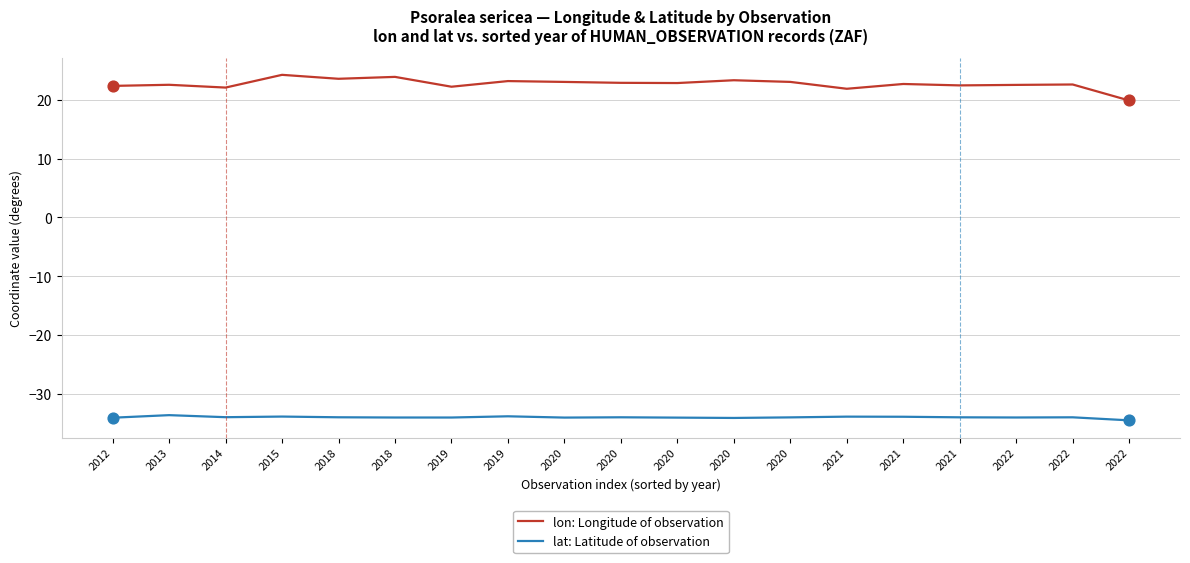

How many lines are shown in the chart?

2